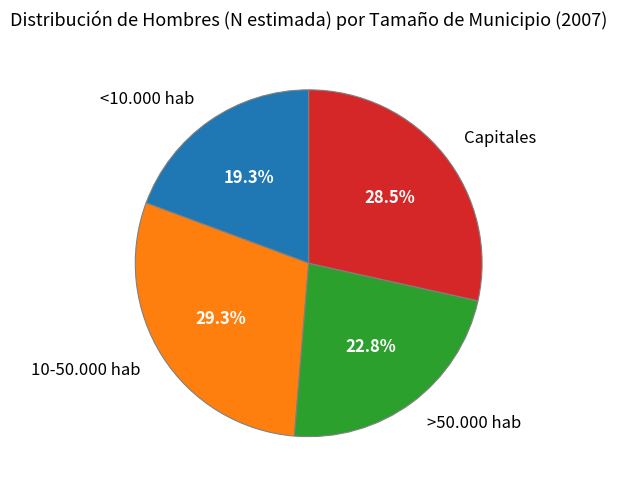

What percentage do 10-50.000 hab and >50.000 hab together represent?

52.2%